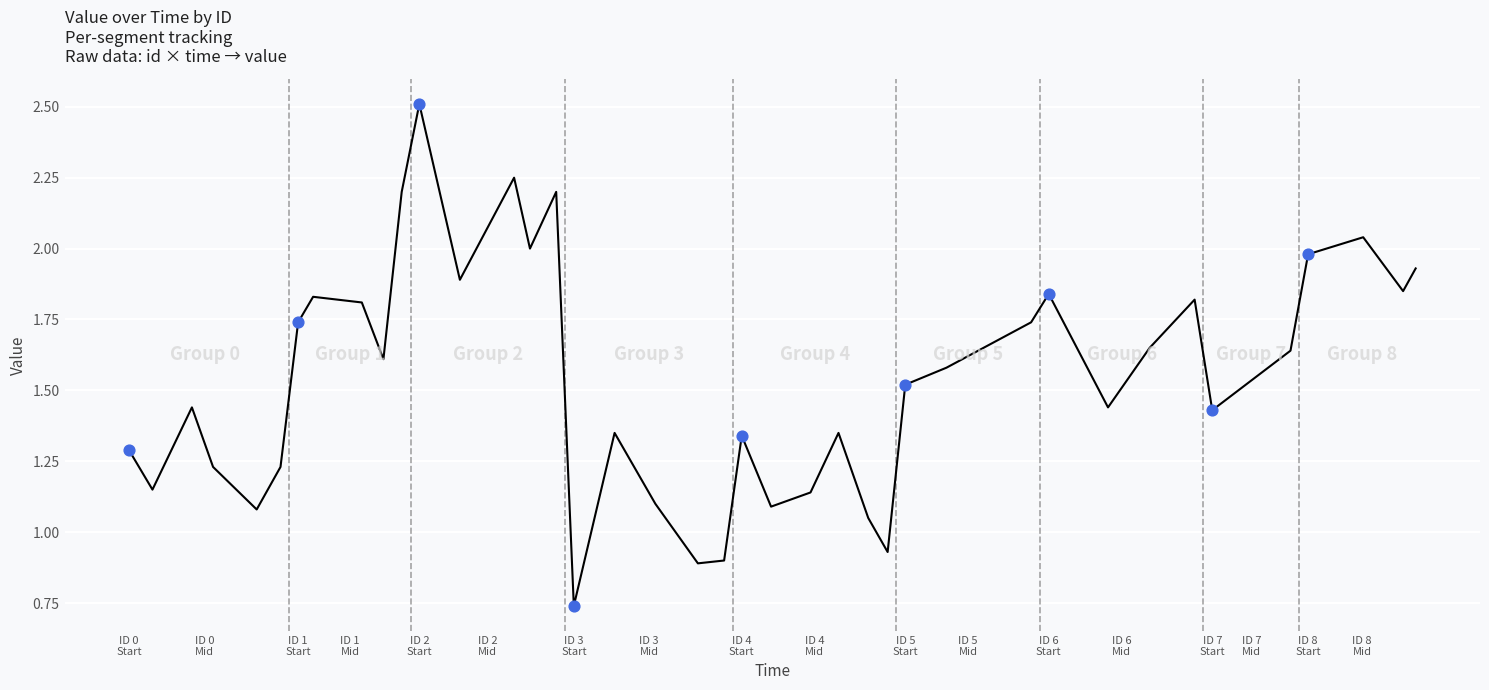

What is the greatest value displayed?

2.5